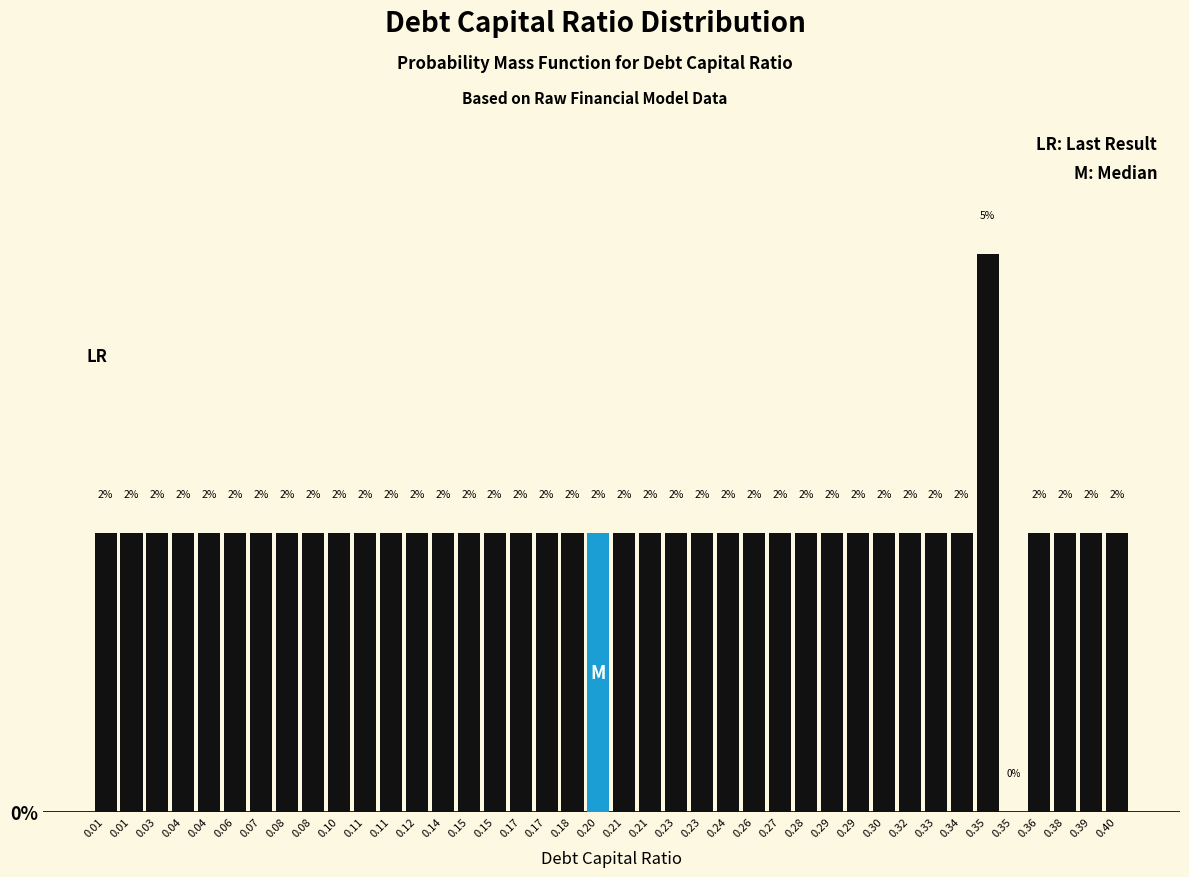

Are the bars horizontal?

No